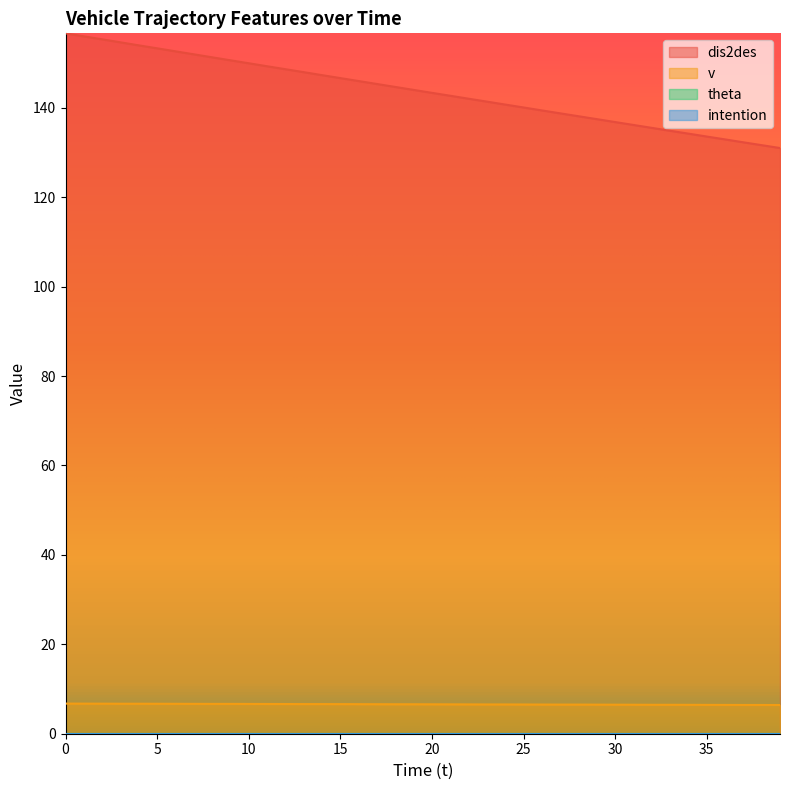

What is the maximum value for v?

6.7